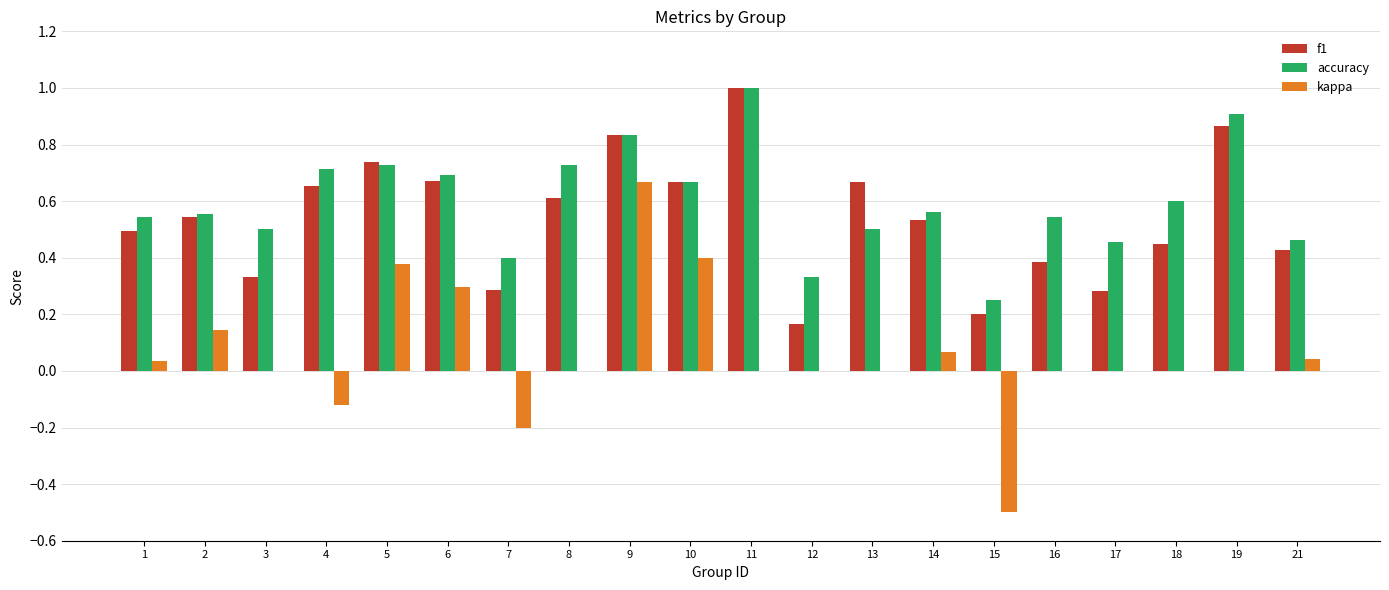

The f1 series shows 0.3 at 17. True or false?

True